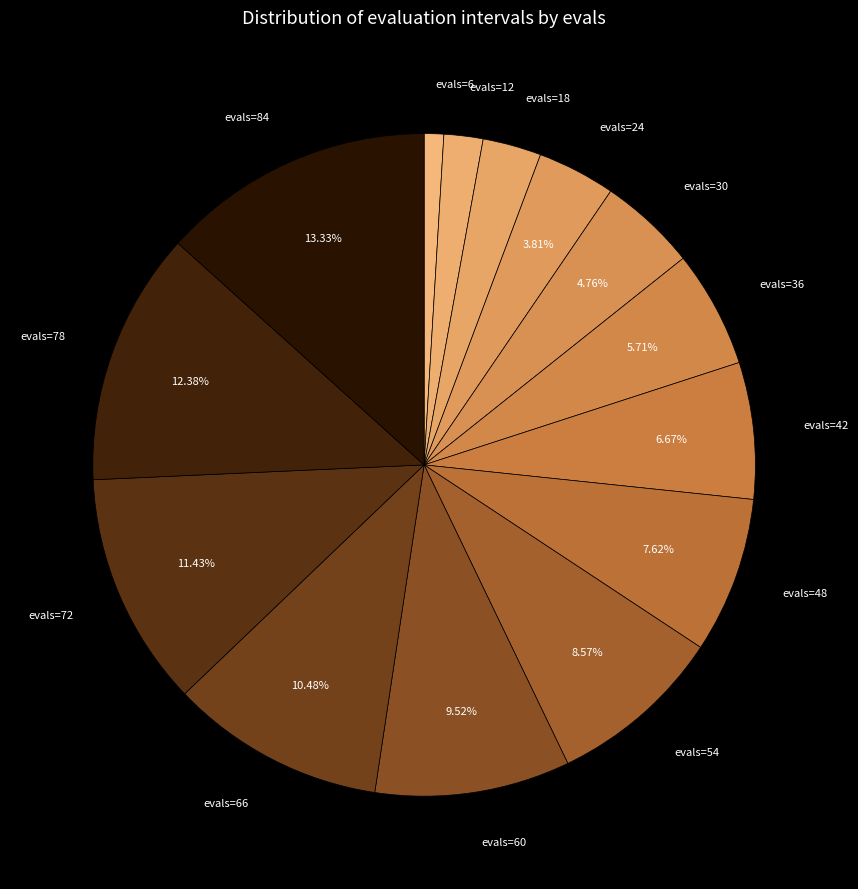

Which slice is the smallest?

6